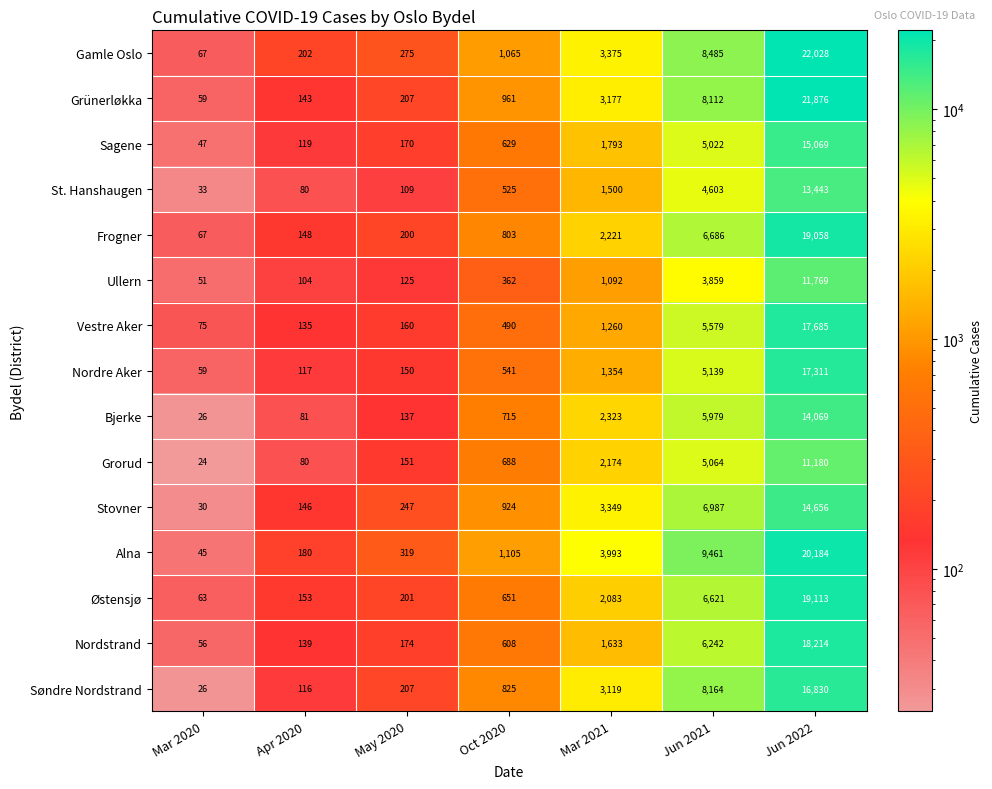

List the series in order of their peak value, highest first.

Gamle Oslo, Grünerløkka, Alna, Østensjø, Frogner, Nordstrand, Vestre Aker, Nordre Aker, Søndre Nordstrand, Sagene, Stovner, Bjerke, St. Hanshaugen, Ullern, Grorud